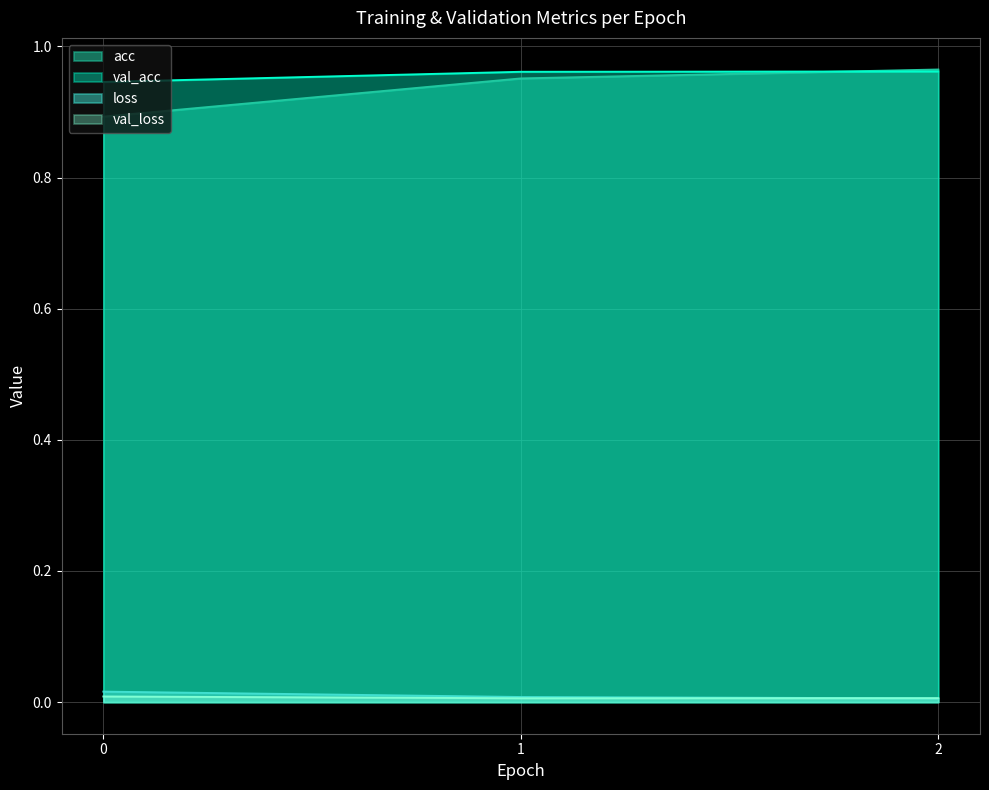

What are all the series names shown in the legend?

acc, val_acc, loss, val_loss